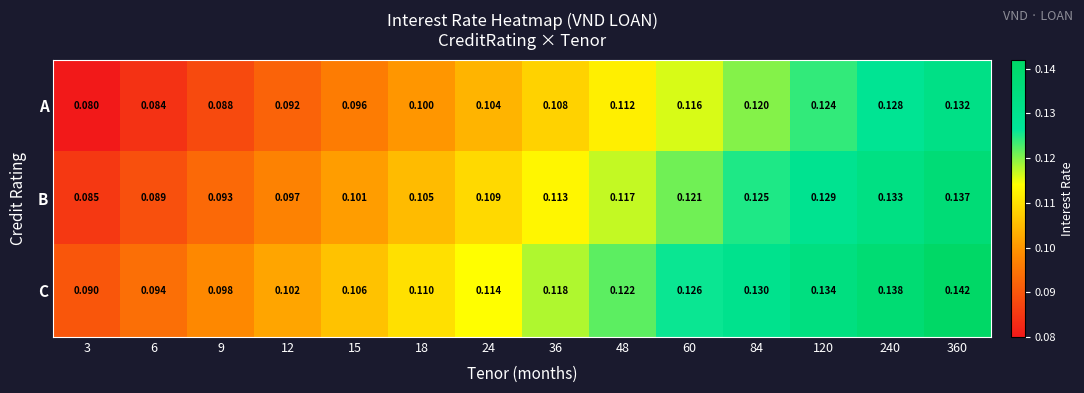

Which series has the largest total across all categories?

C